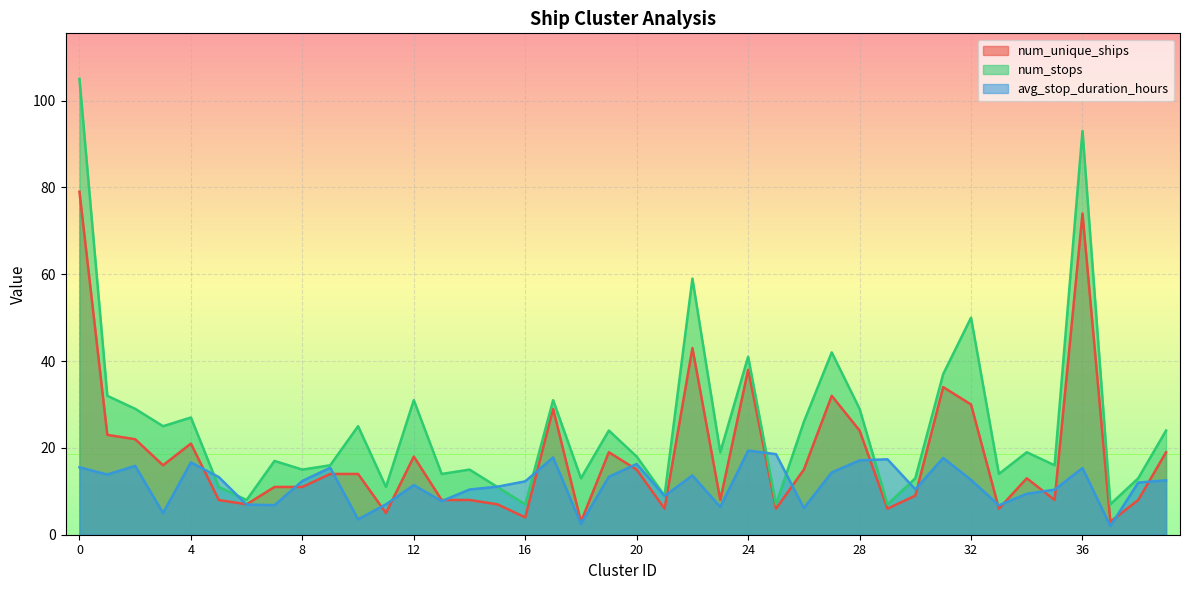

What is the maximum value for num_unique_ships?

79.0